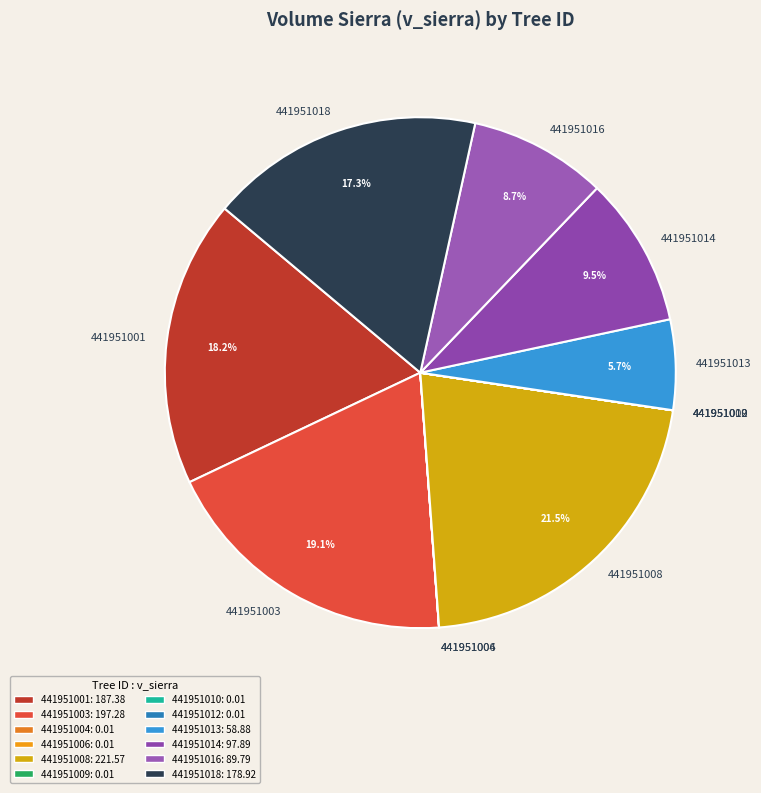

Which slice is the largest?

441951008